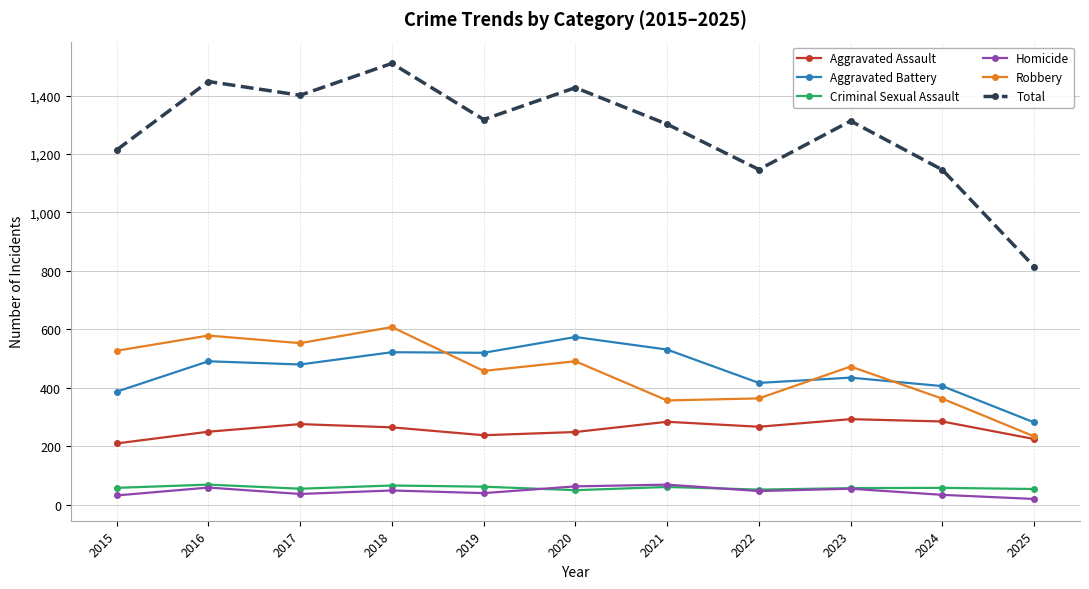

How many categories are shown in the chart?

11